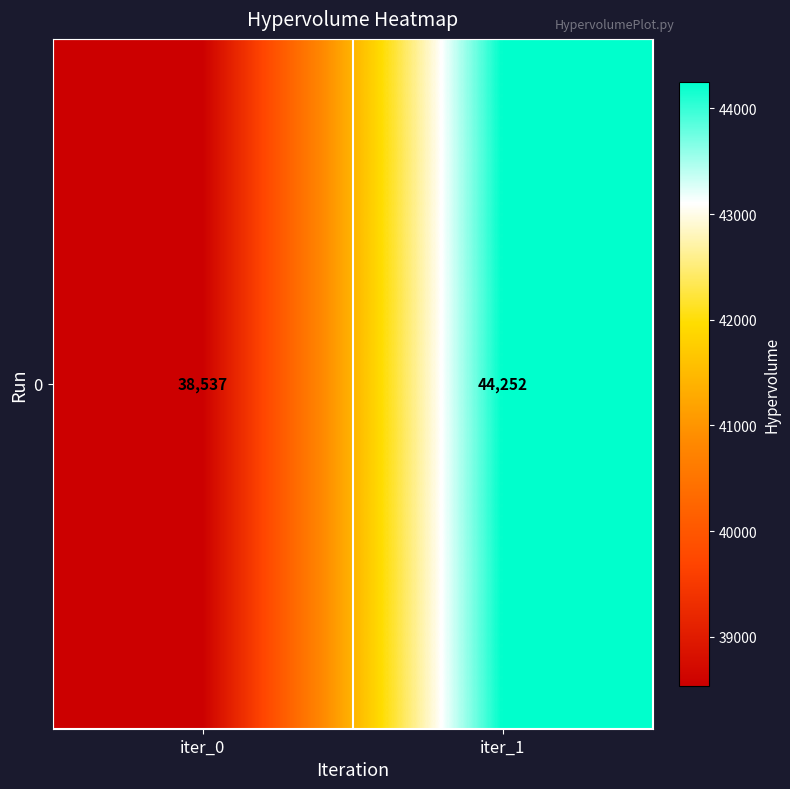

List the labels in order of value, largest first.

iter_1, iter_0